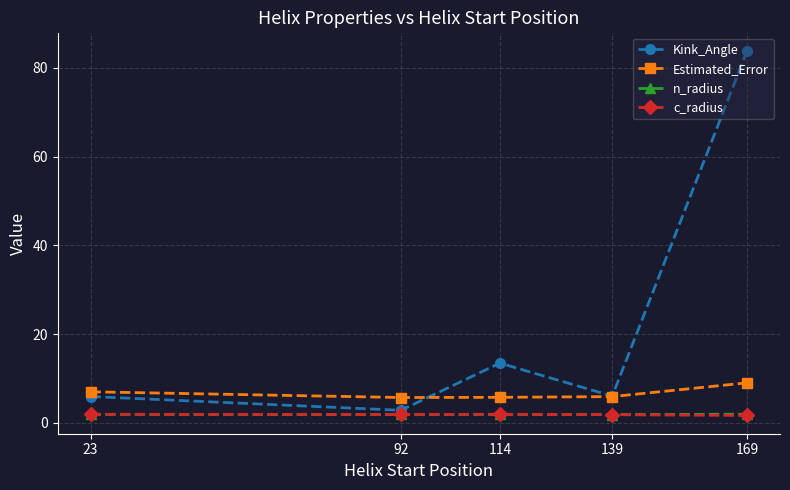

What is the lowest value of the n_radius series?

1.9